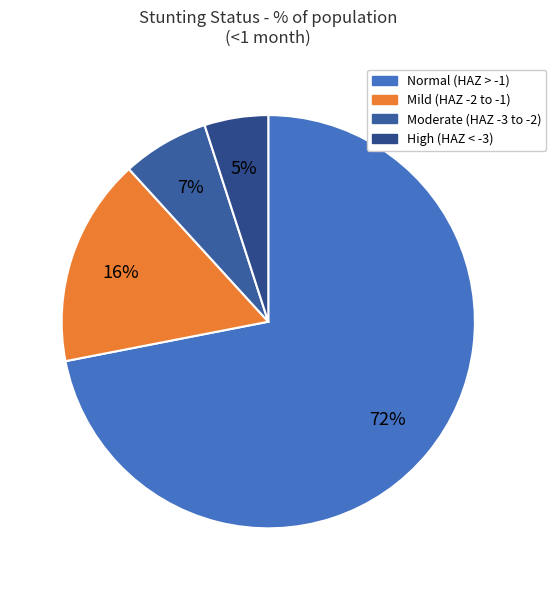

How many slices are in this pie chart?

4